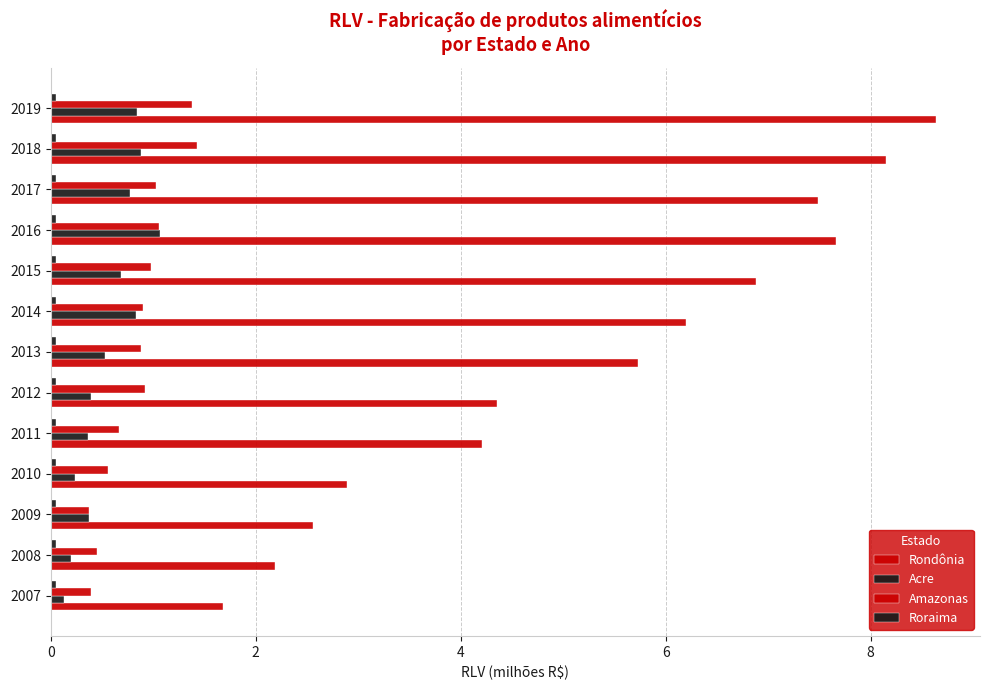

Rank the series by their maximum value, from lowest to highest.

Roraima, Acre, Amazonas, Rondônia